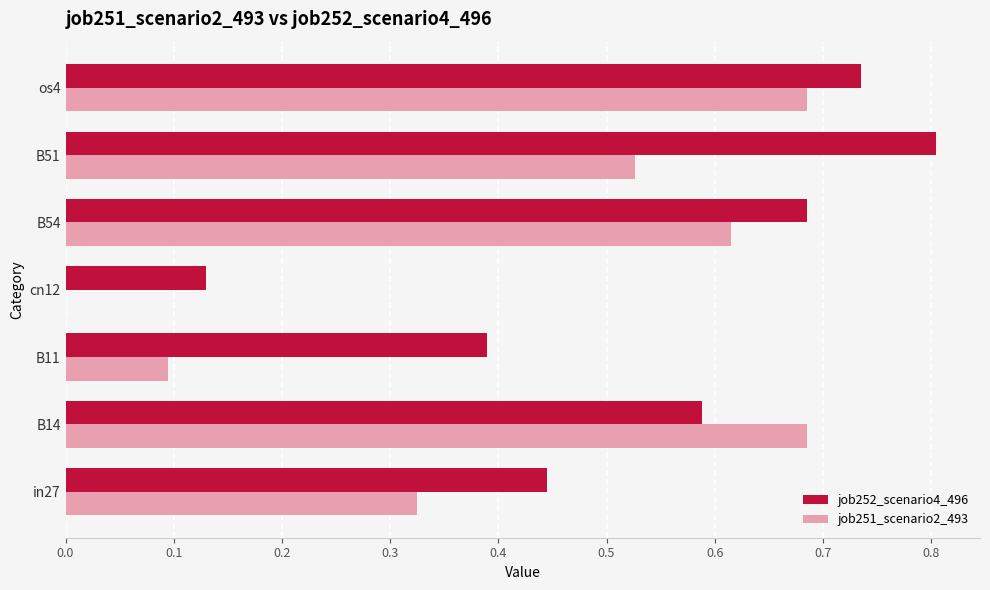

How many job251_scenario2_493 values are between 0 and 1?

7